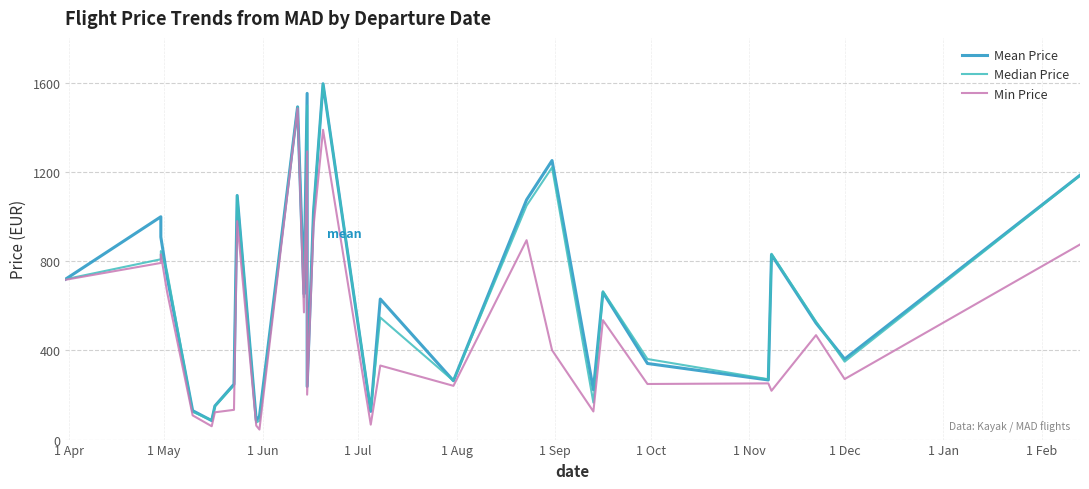

At which label is Min Price closest to 764?

1 May